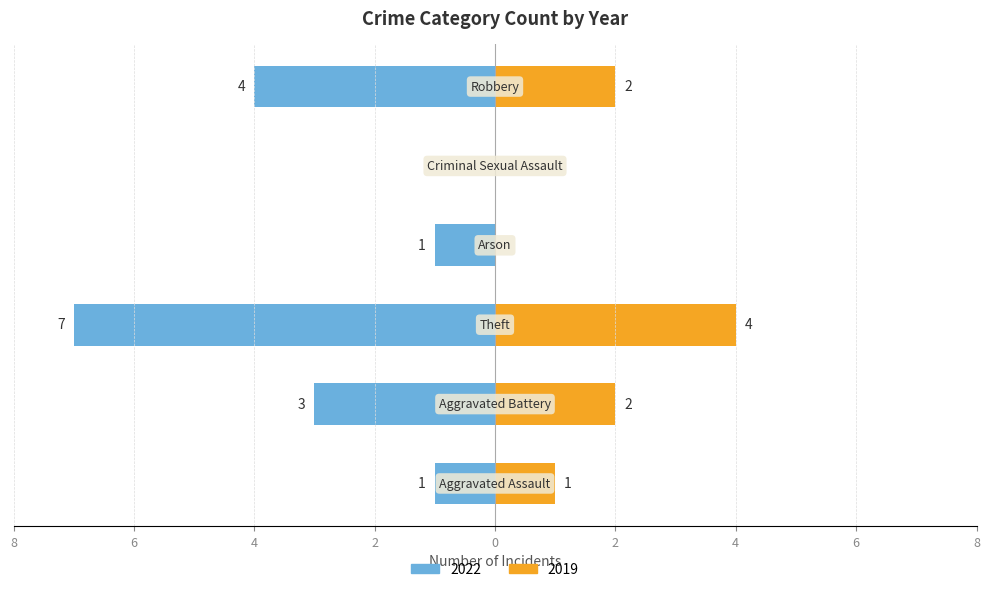

What is the label of the 2nd bar from the right?

Criminal Sexual Assault